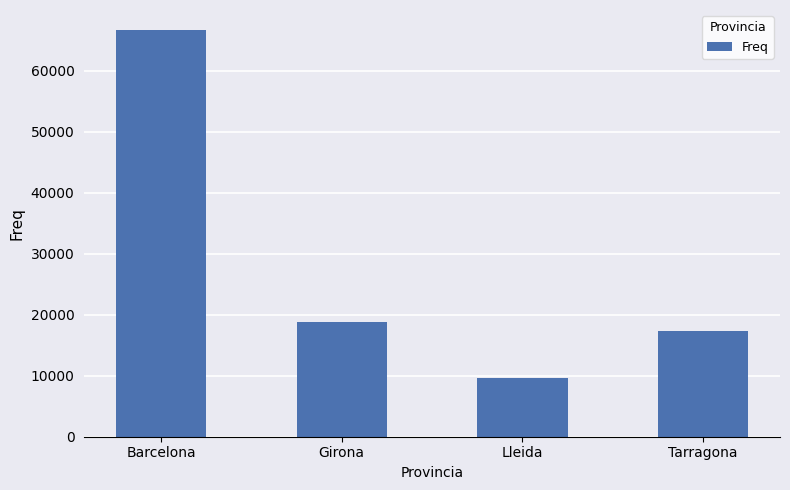

What is the value of the 1st bar from the left?

66666